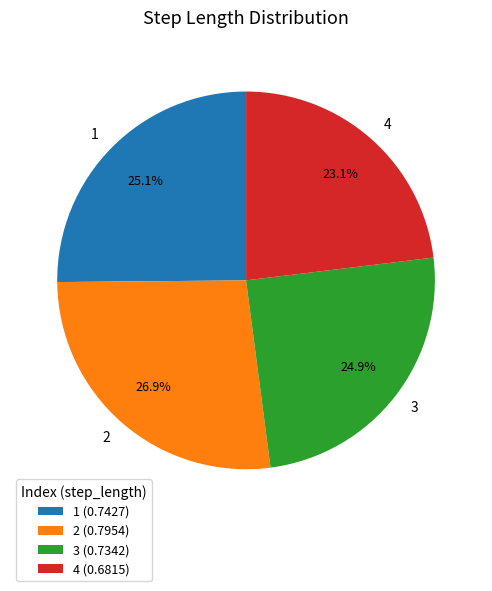

To the nearest percent, what is the combined percentage of 2 and 3?

52%